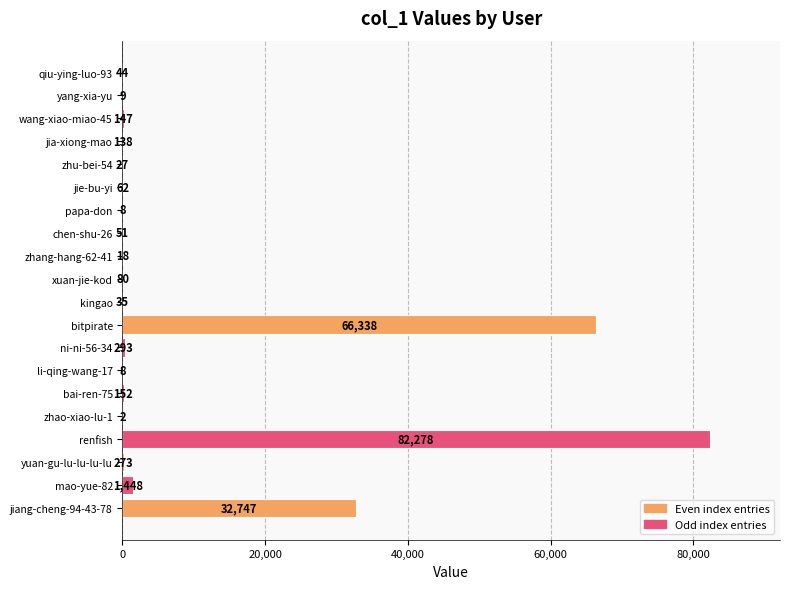

Count the number of categories in the chart.

20